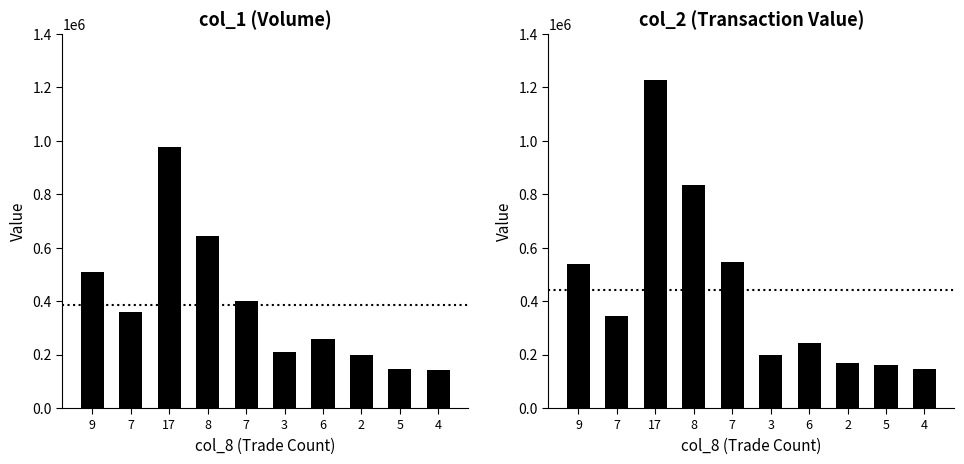

List the series in order of their overall mean, highest first.

col_2 (Transaction Value), col_1 (Volume)